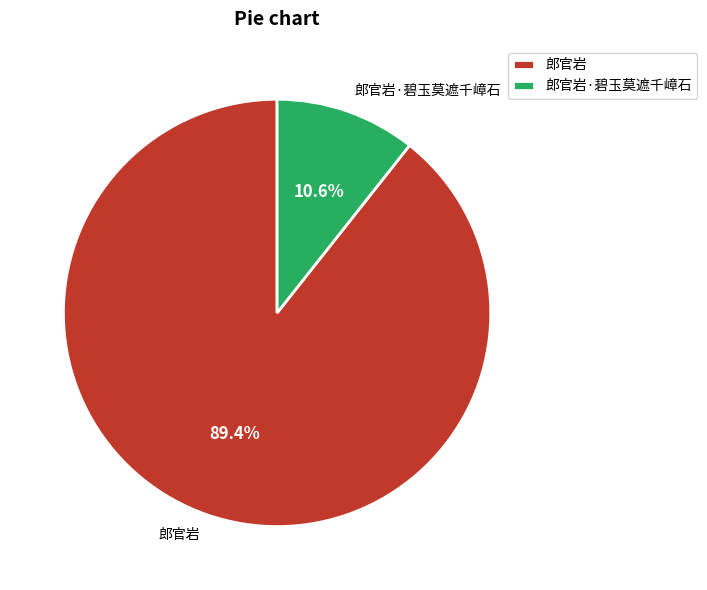

Rank the categories by value from highest to lowest.

郎官岩, 郎官岩·碧玉莫遮千嶂石